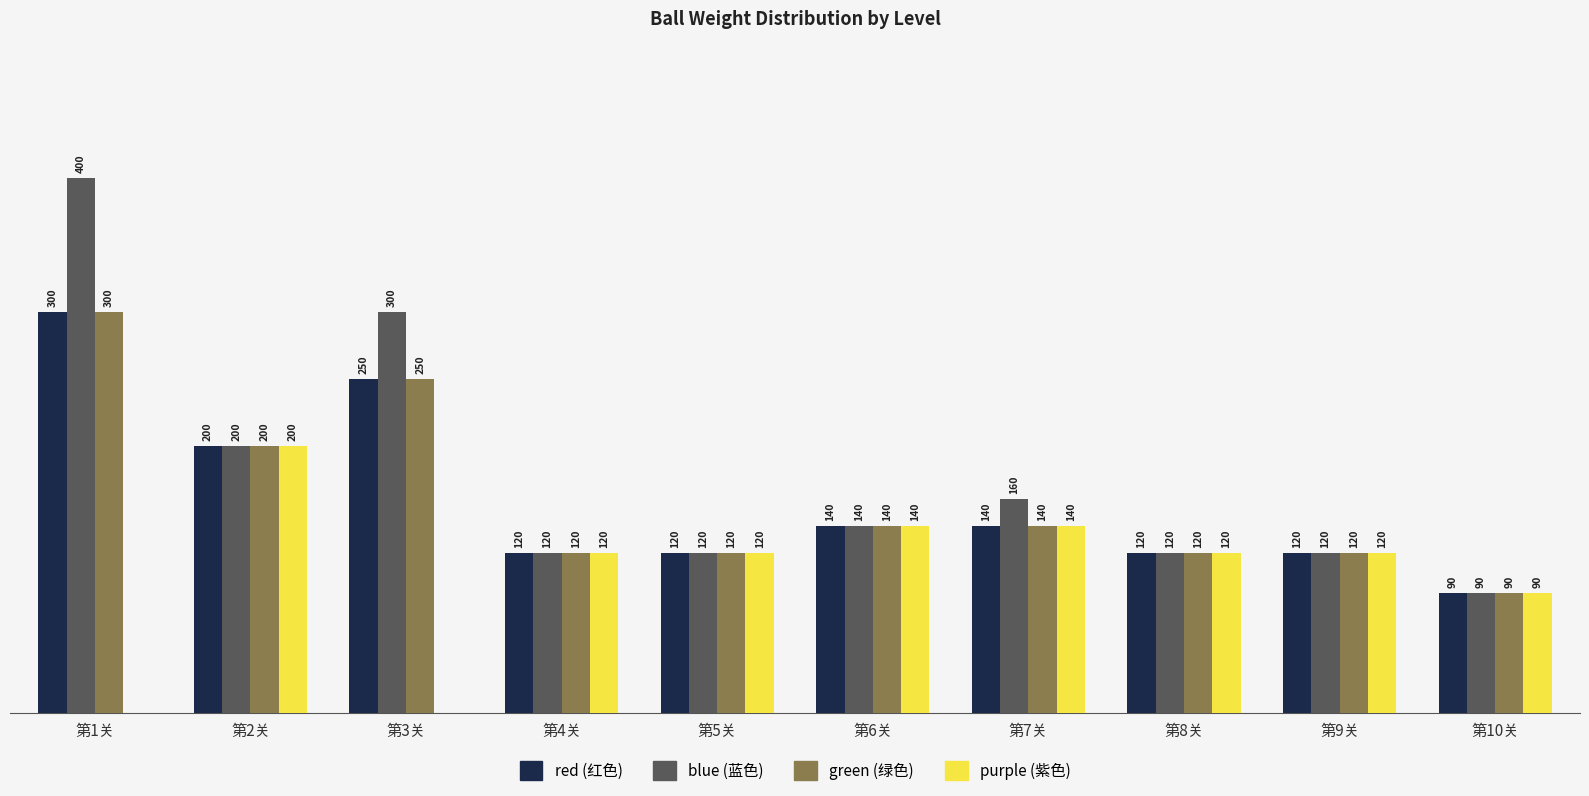

At which category is the sum across all series the highest?

第1关